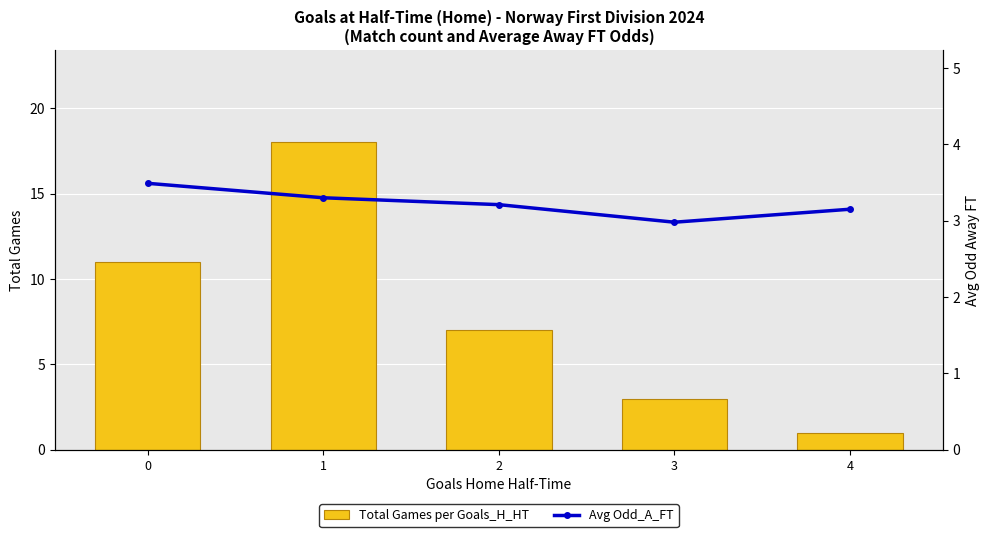

At which category does the chart reach its minimum across all series?

4